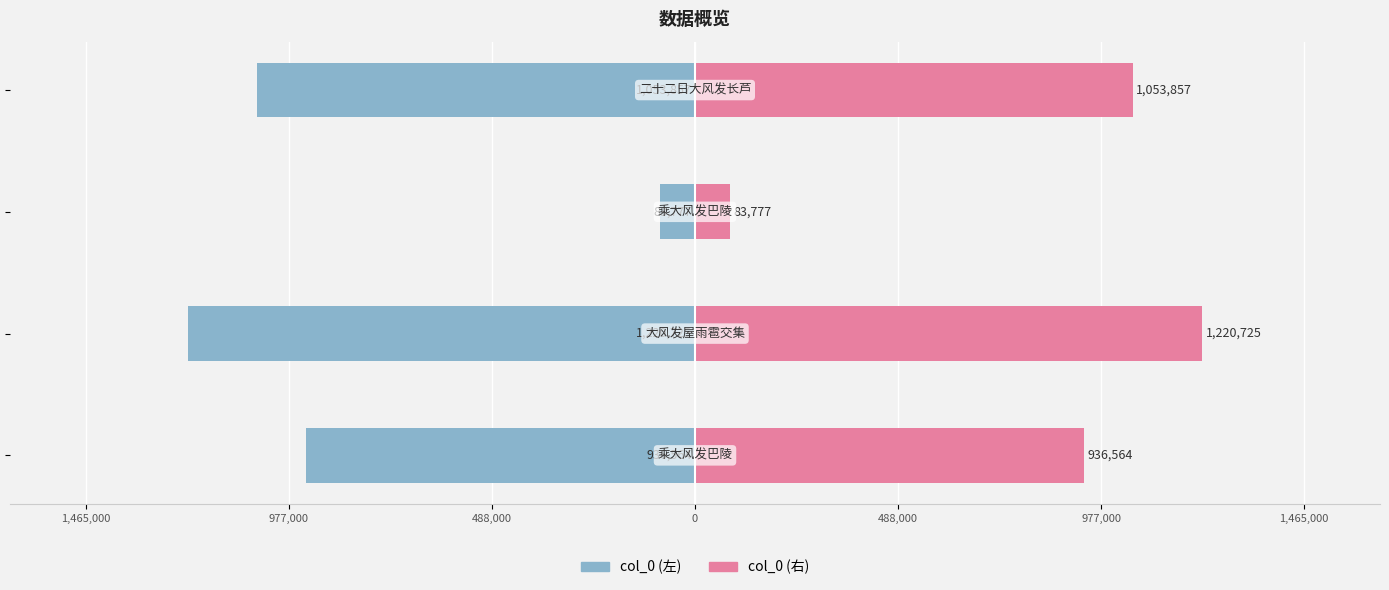

List the series in order of their overall mean, lowest first.

col_0 (左), col_0 (右)